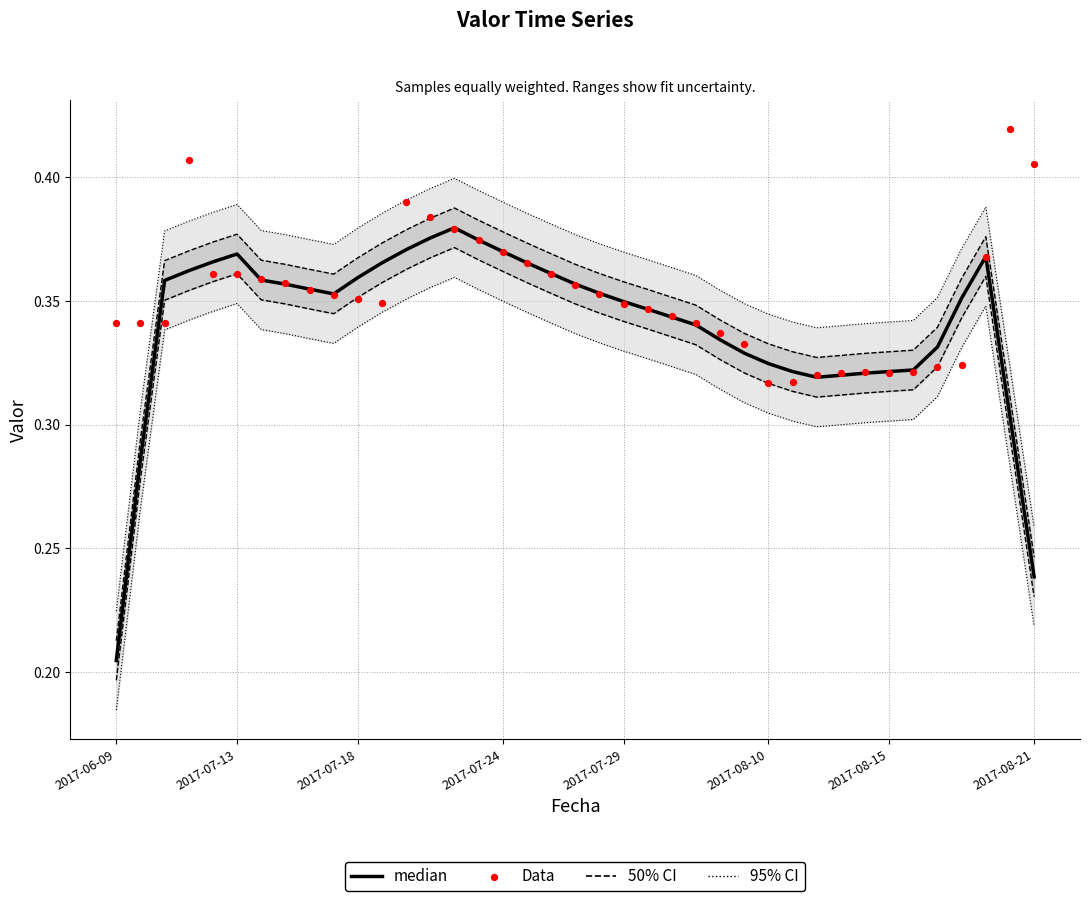

At how many categories does at least one series exceed 0?

39